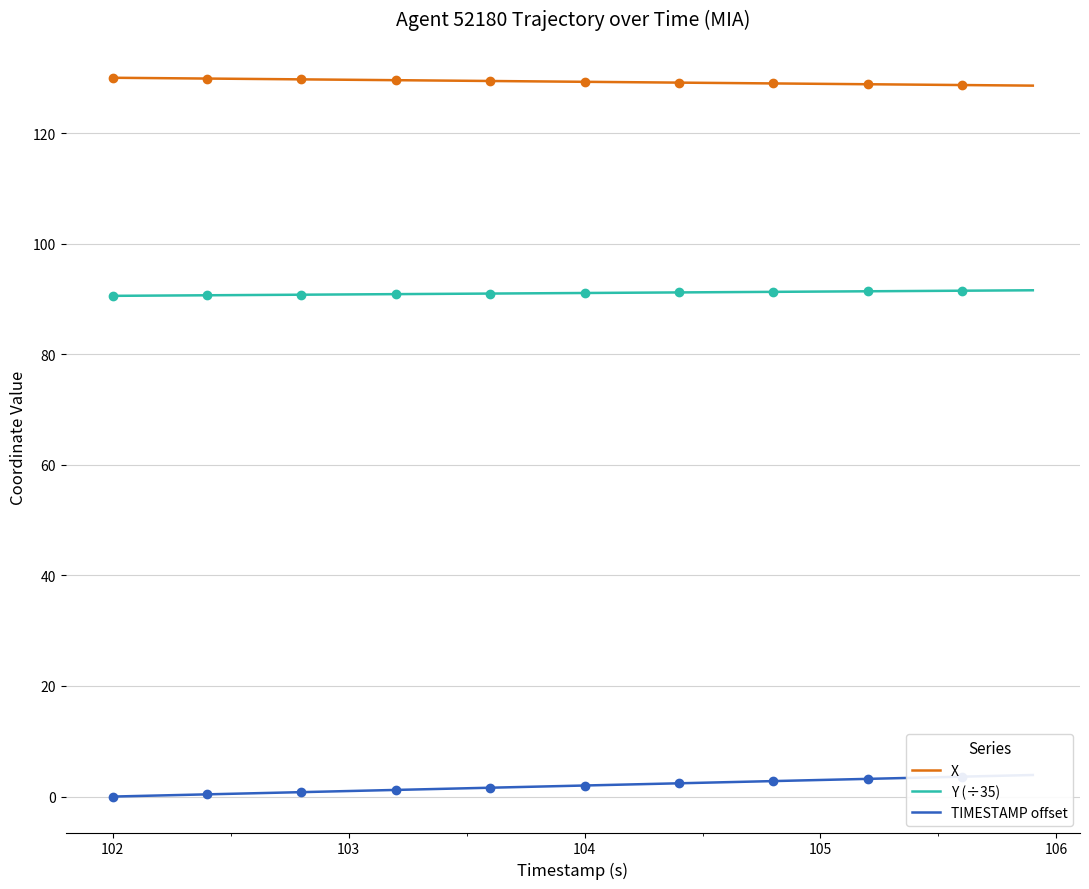

True or false: X and Y (÷35) intersect in this chart.

False